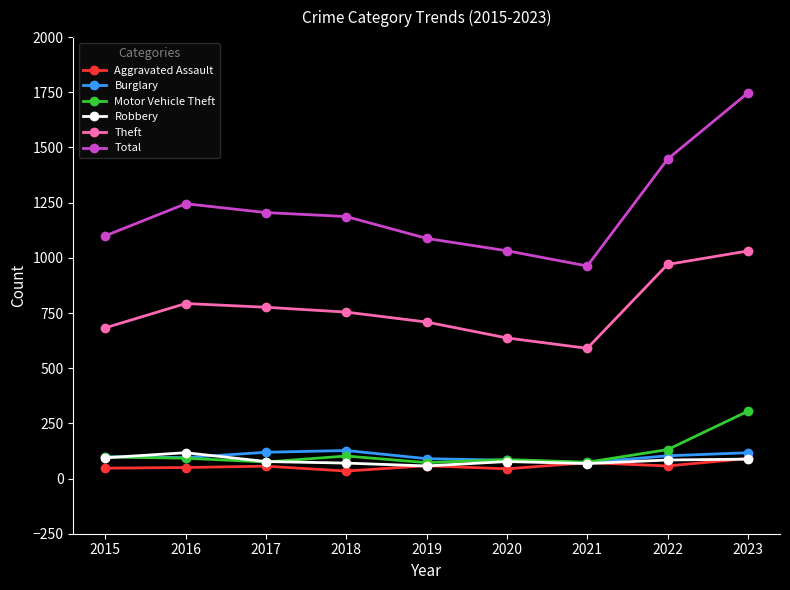

What is the spread (max minus min) of values at 2021?

895